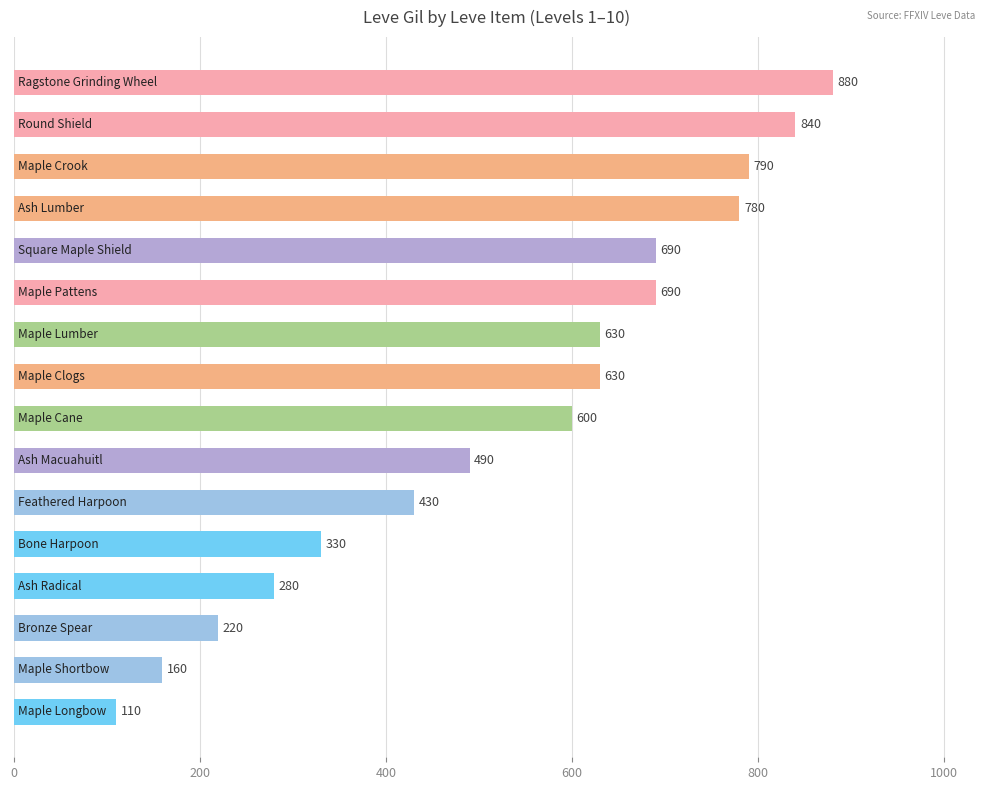

What is the greatest value displayed?

880